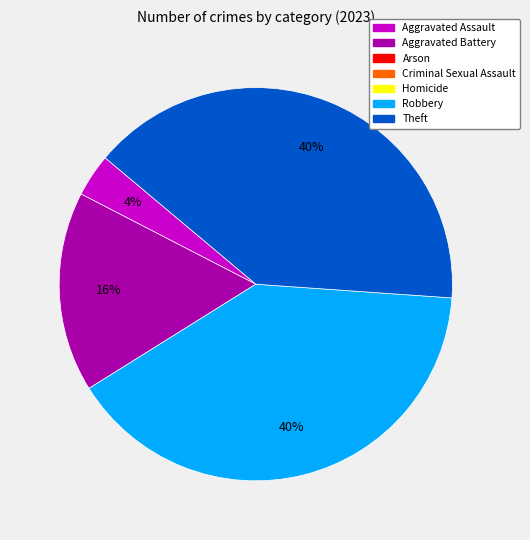

To the nearest percent, what is the difference between the largest and smallest slice percentages?

36%